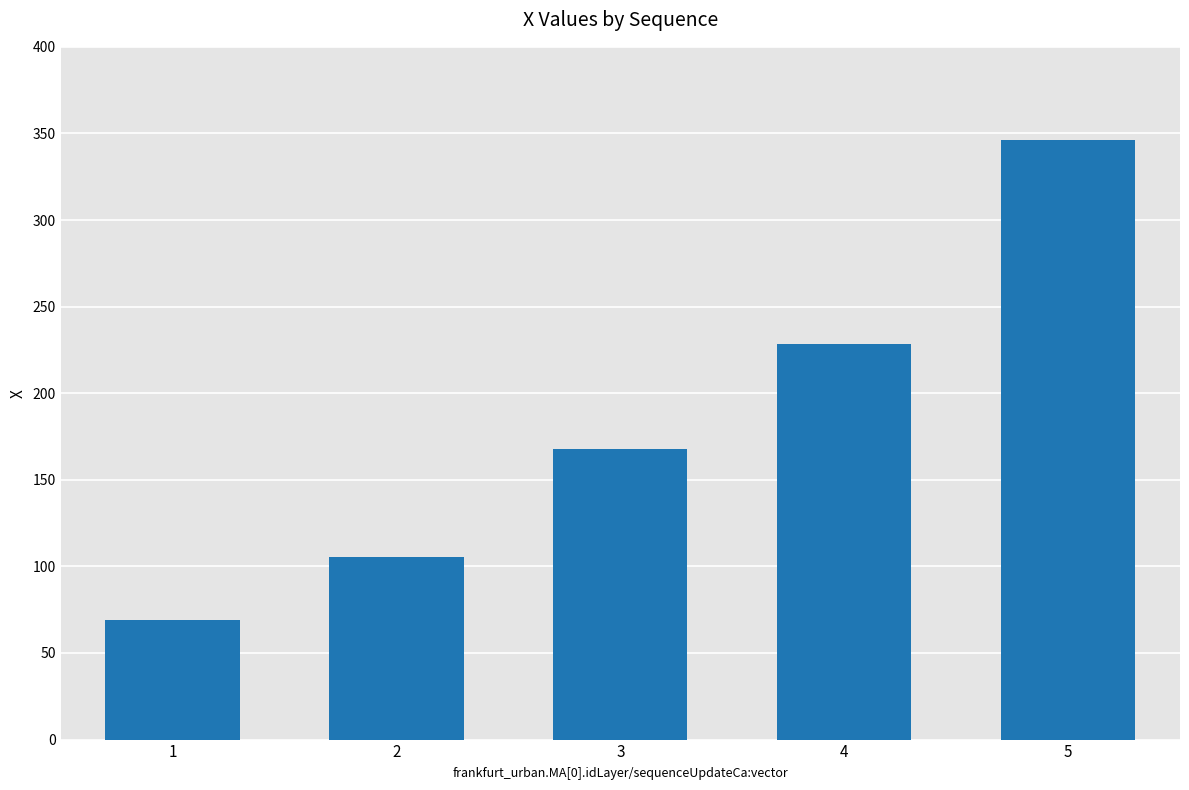

Reading left to right, extract all data points from this chart.

69.0	105.1	167.9	228.5	346.1